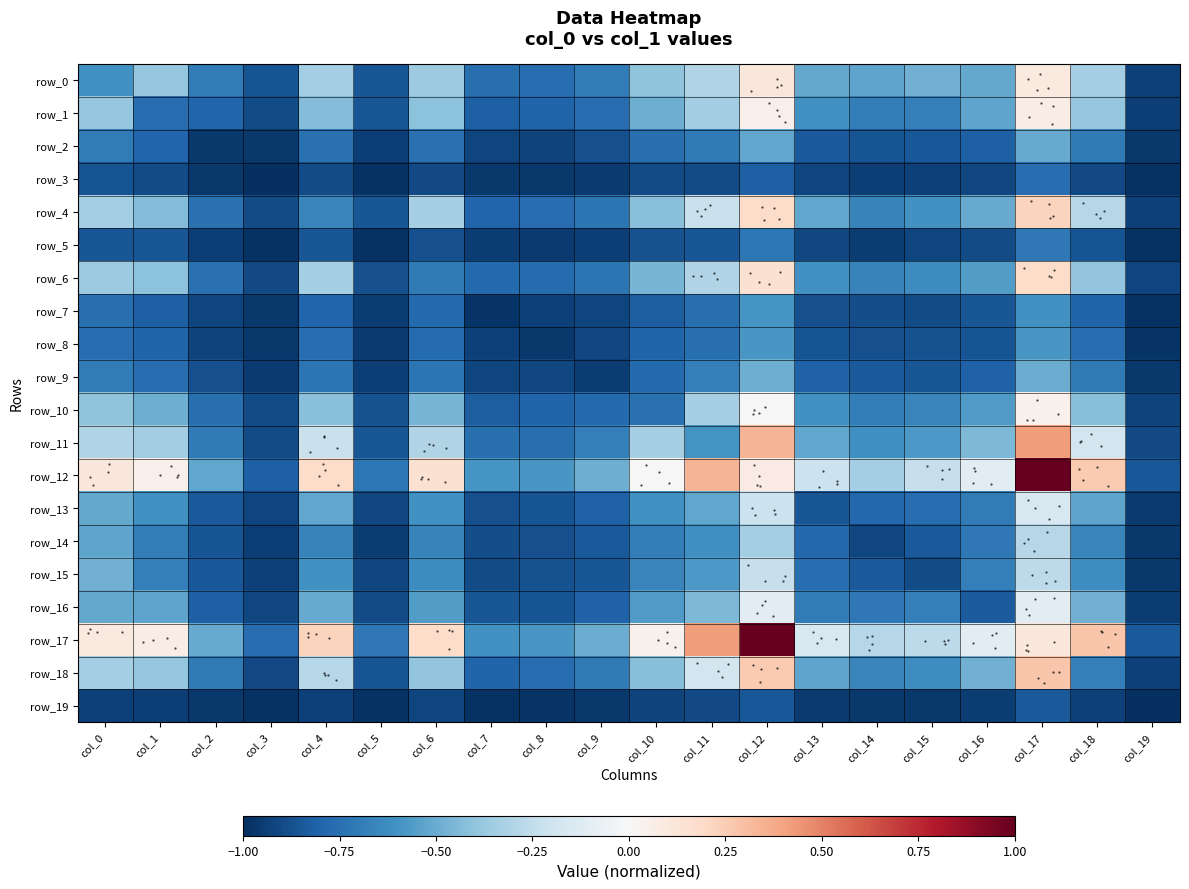

Between col_3 and col_5, which series saw the biggest shift?

row_12